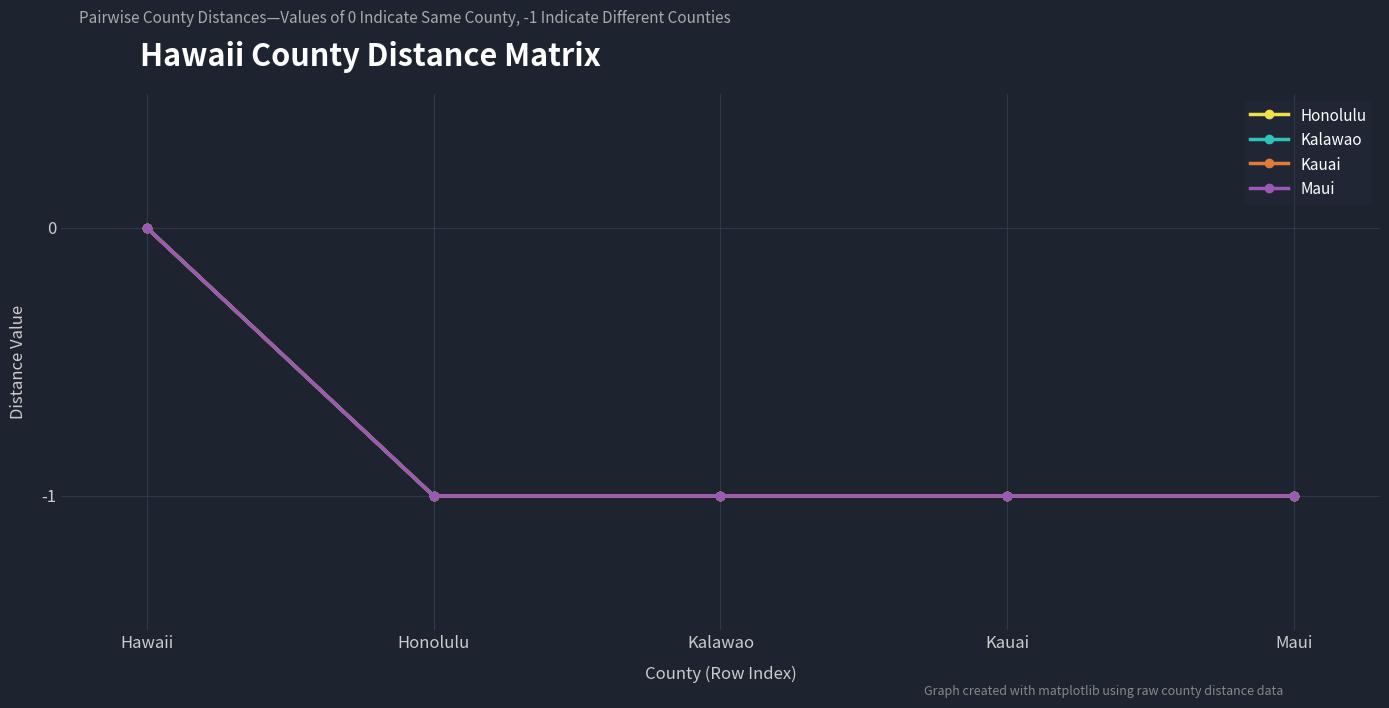

Which series has the largest range (max minus min)?

Honolulu